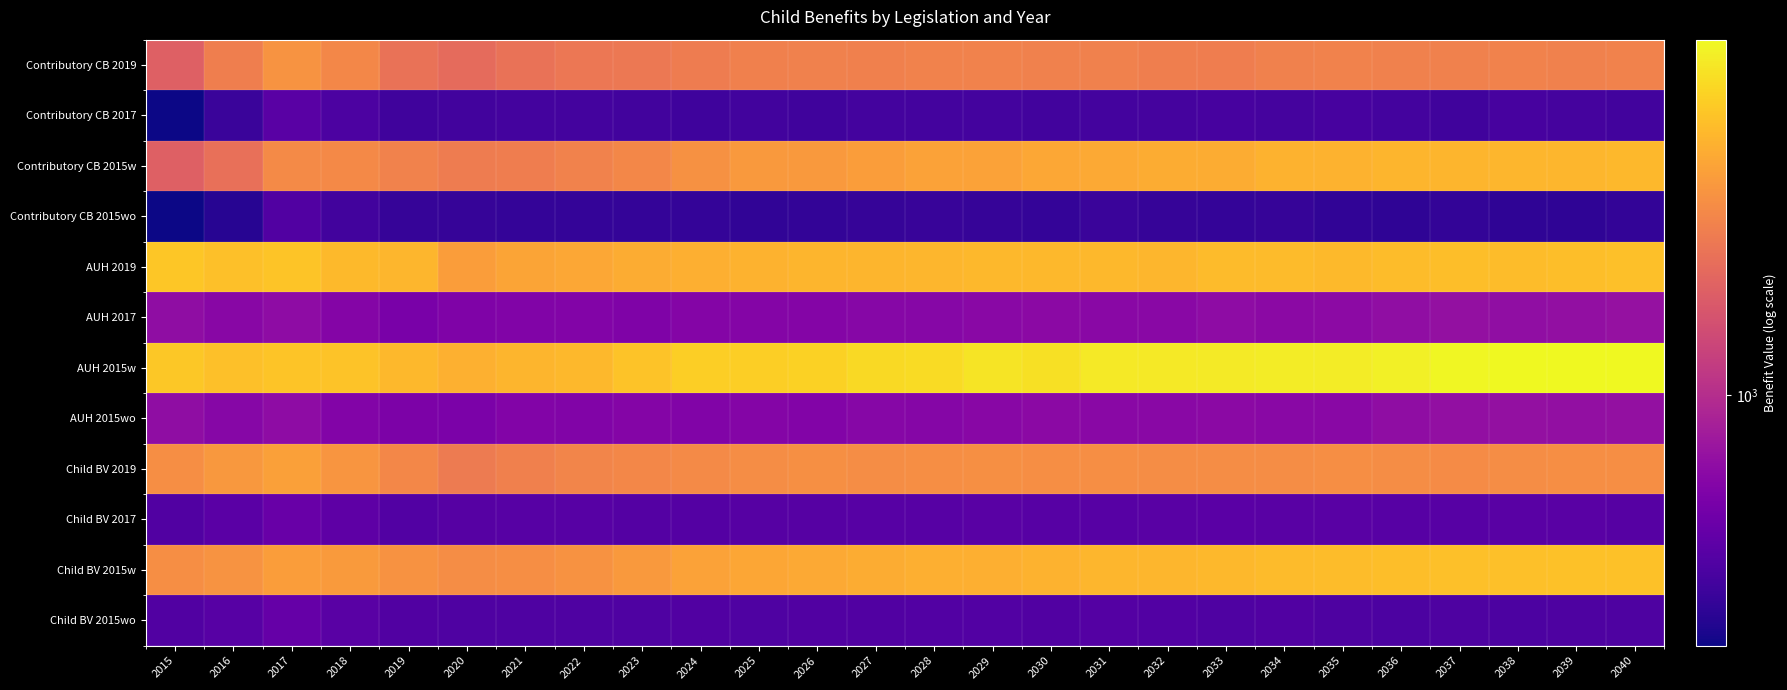

Which category has the highest value across all series?

2040